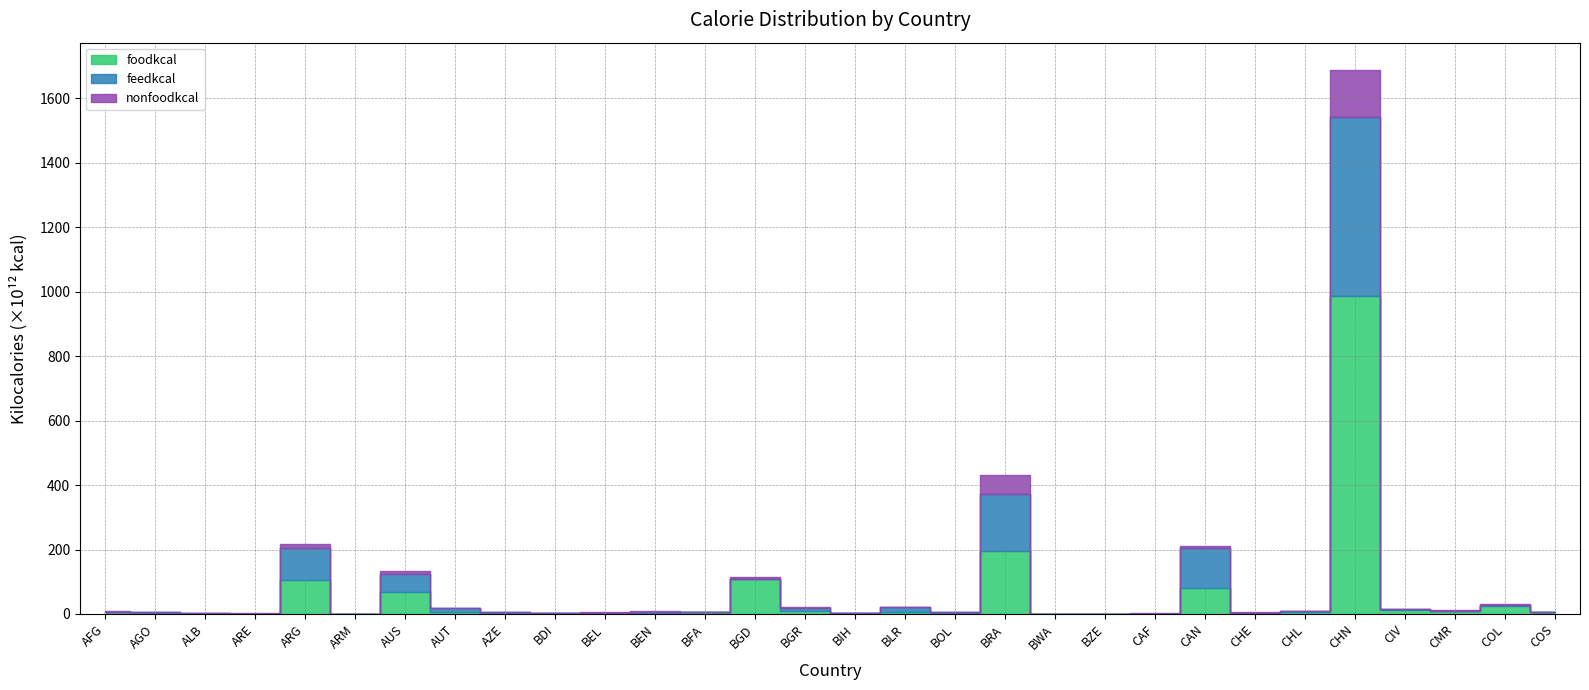

After their last crossing, which series has the higher values: foodkcal or feedkcal?

foodkcal